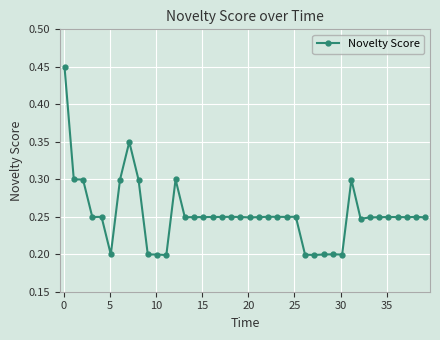

How many values are between 0 and 1?

40